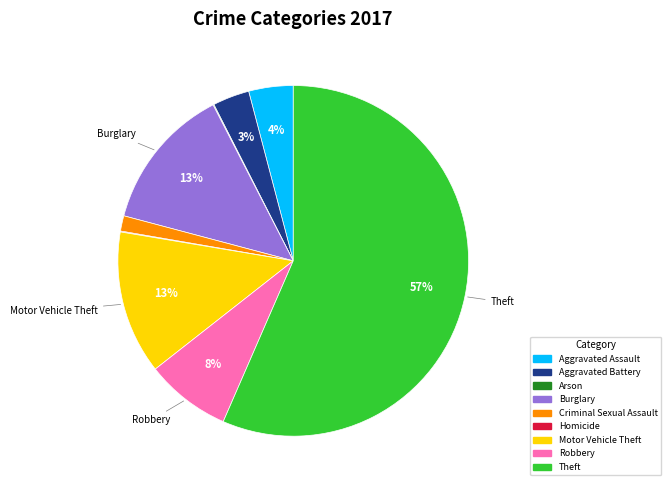

Which slice is the largest?

Theft